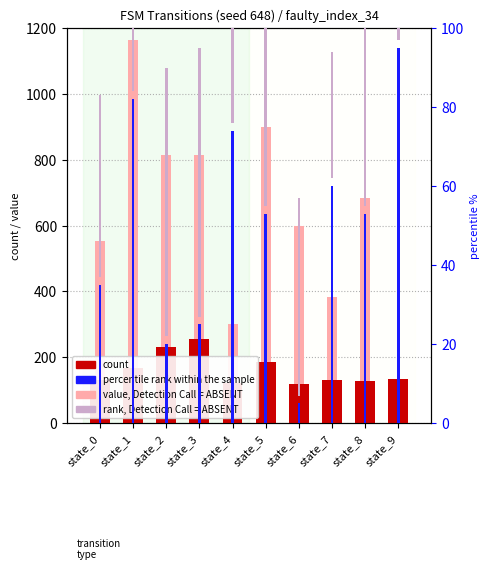

How many values in the count series are below 135?

5